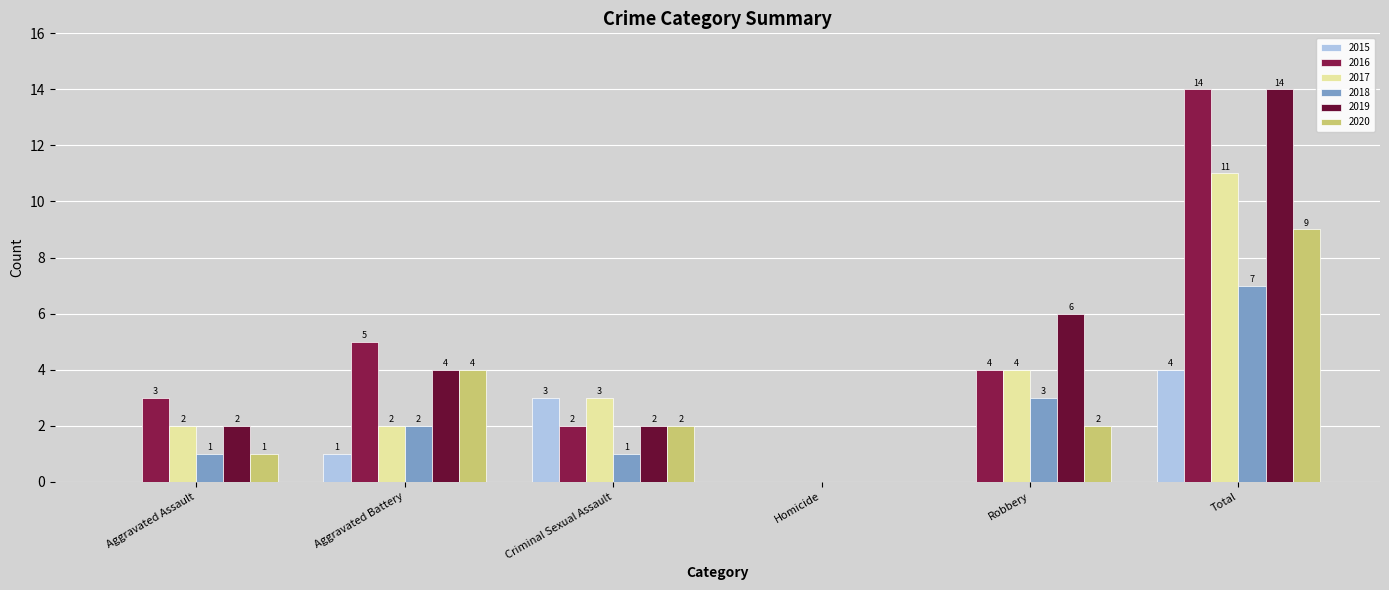

What are all the series names shown in the legend?

2015, 2016, 2017, 2018, 2019, 2020